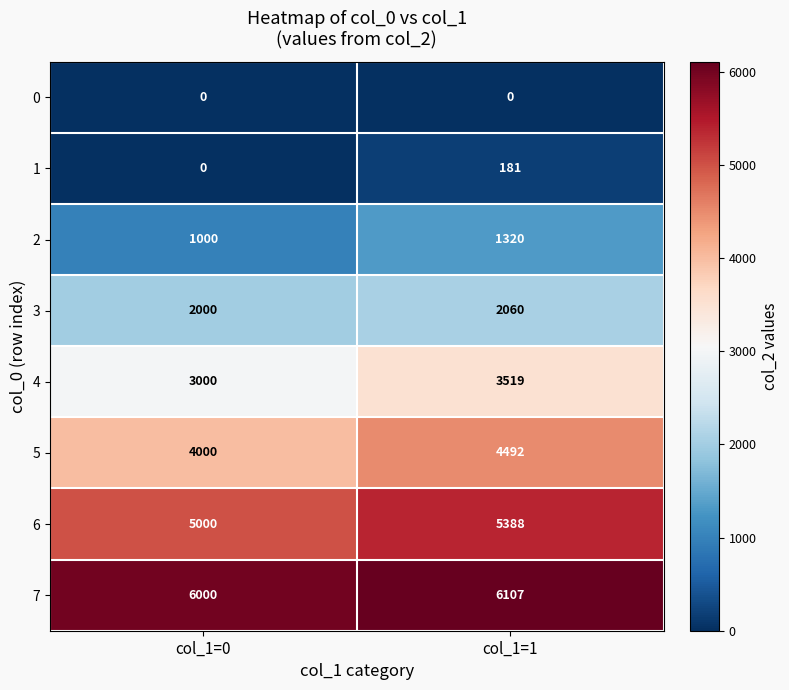

At how many categories does at least one series exceed 3818?

2